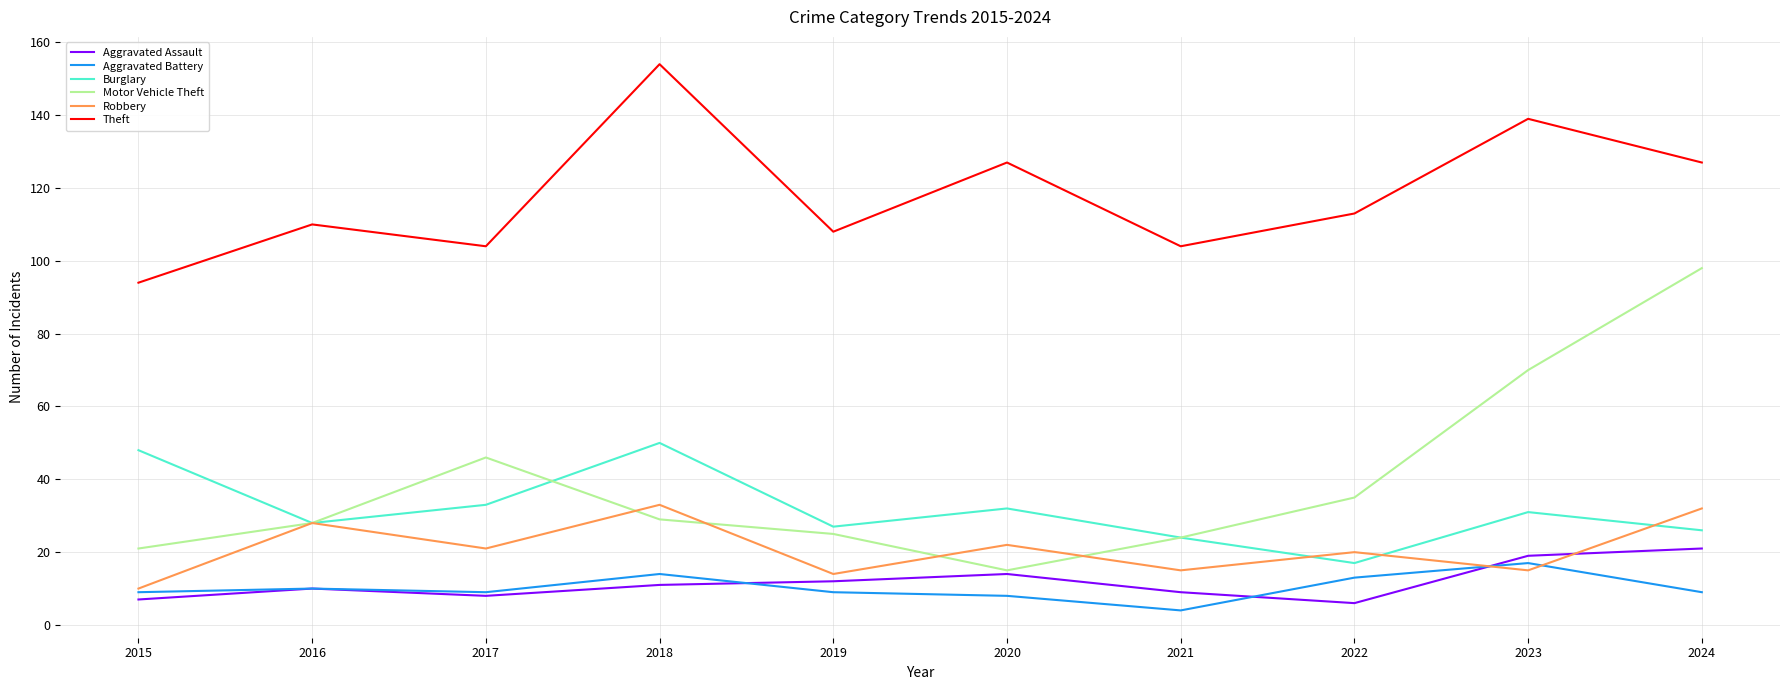

Where is the first local maximum for Theft?

2016